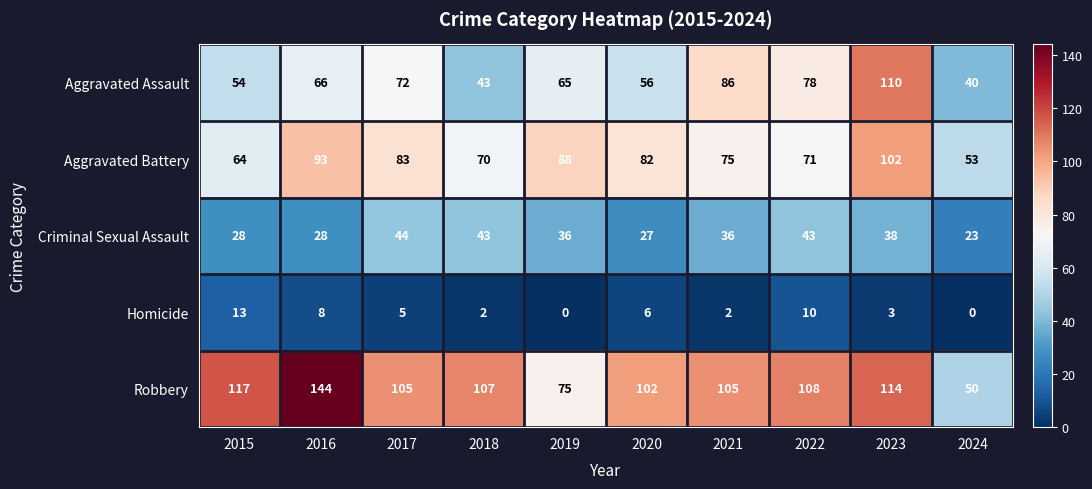

Count the number of categories in the chart.

10